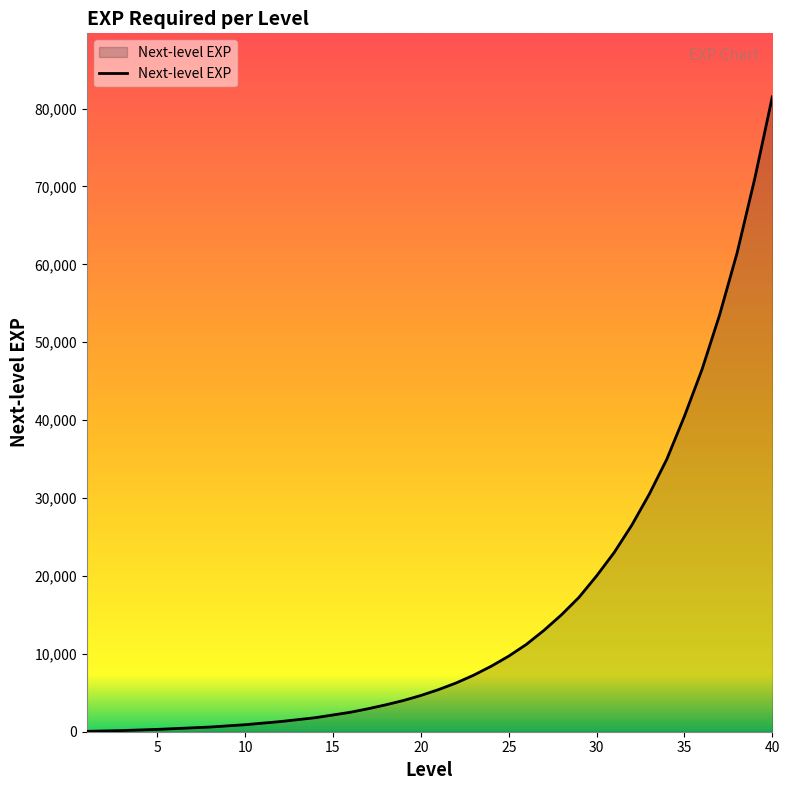

What is the difference between the maximum and minimum values?

81450